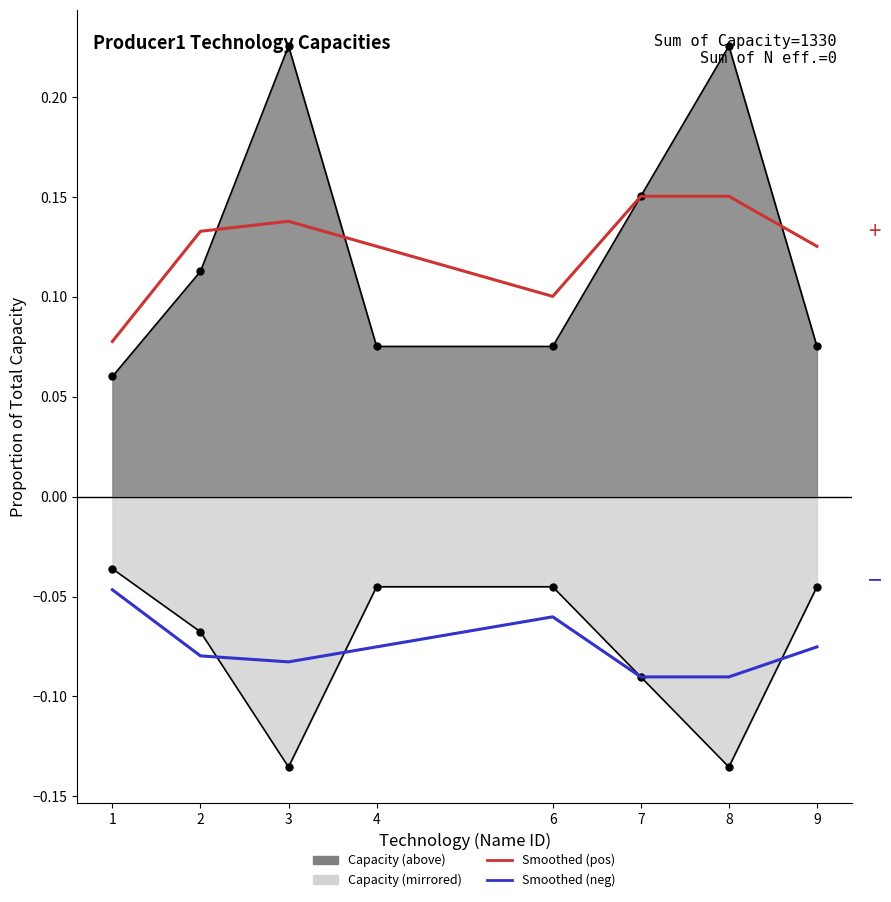

Which series has the largest total across all categories?

Smoothed (pos)